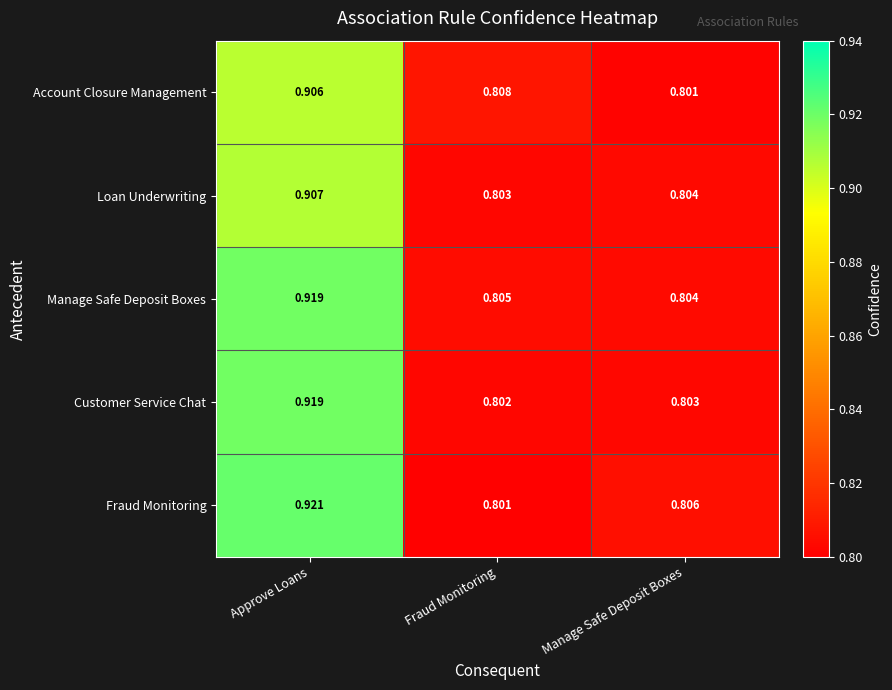

Where is Manage Safe Deposit Boxes nearest to the value 0?

Manage Safe Deposit Boxes